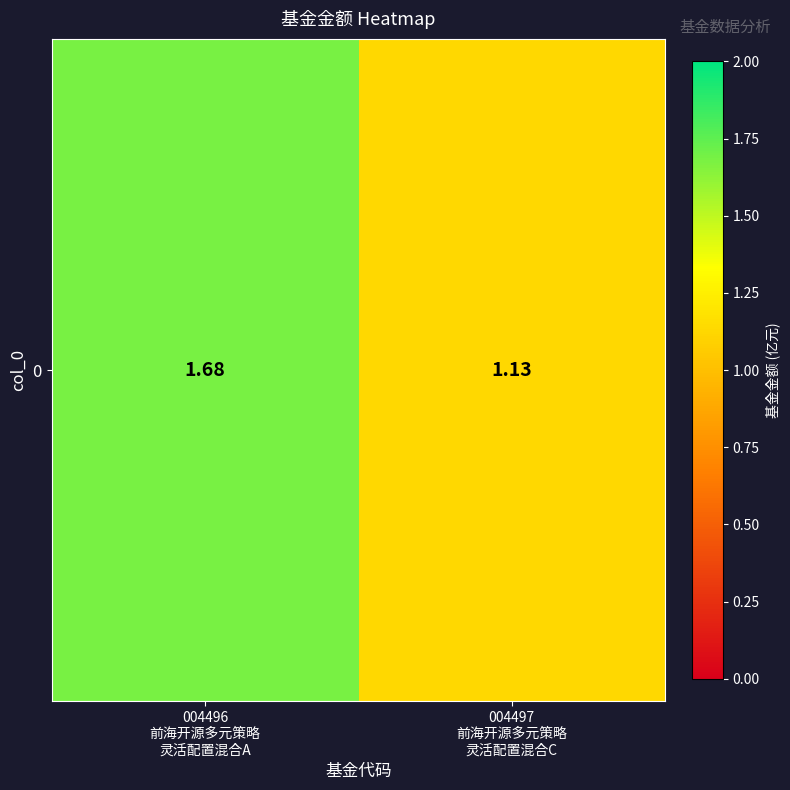

What is the maximum value shown in the chart?

1.7